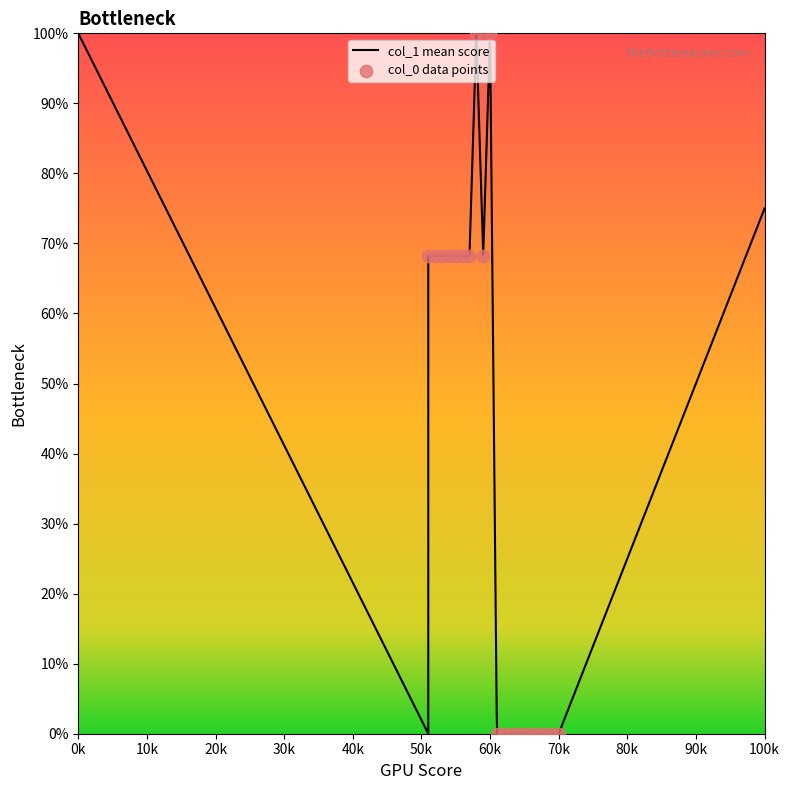

Between 69 and 62, which is larger?

69